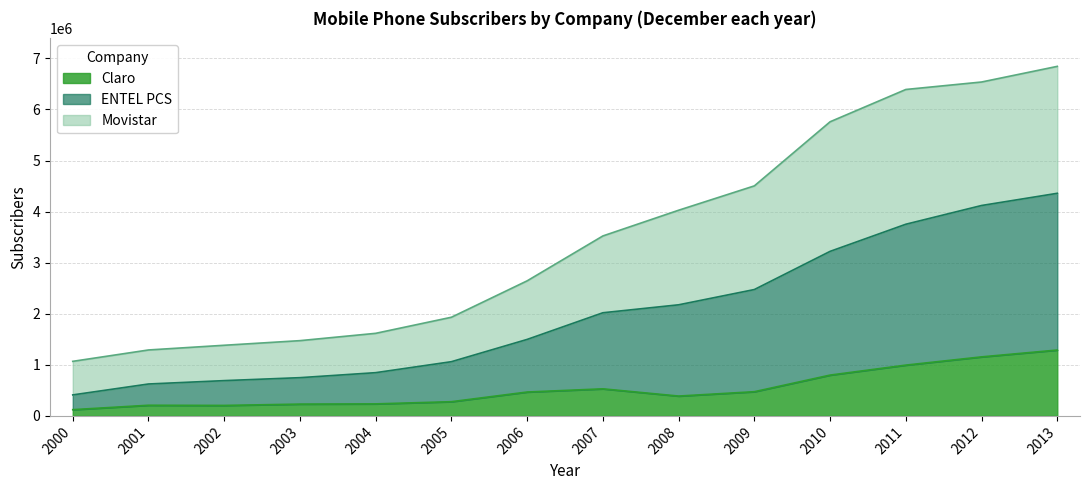

What is the highest value of the Claro series?

1289277